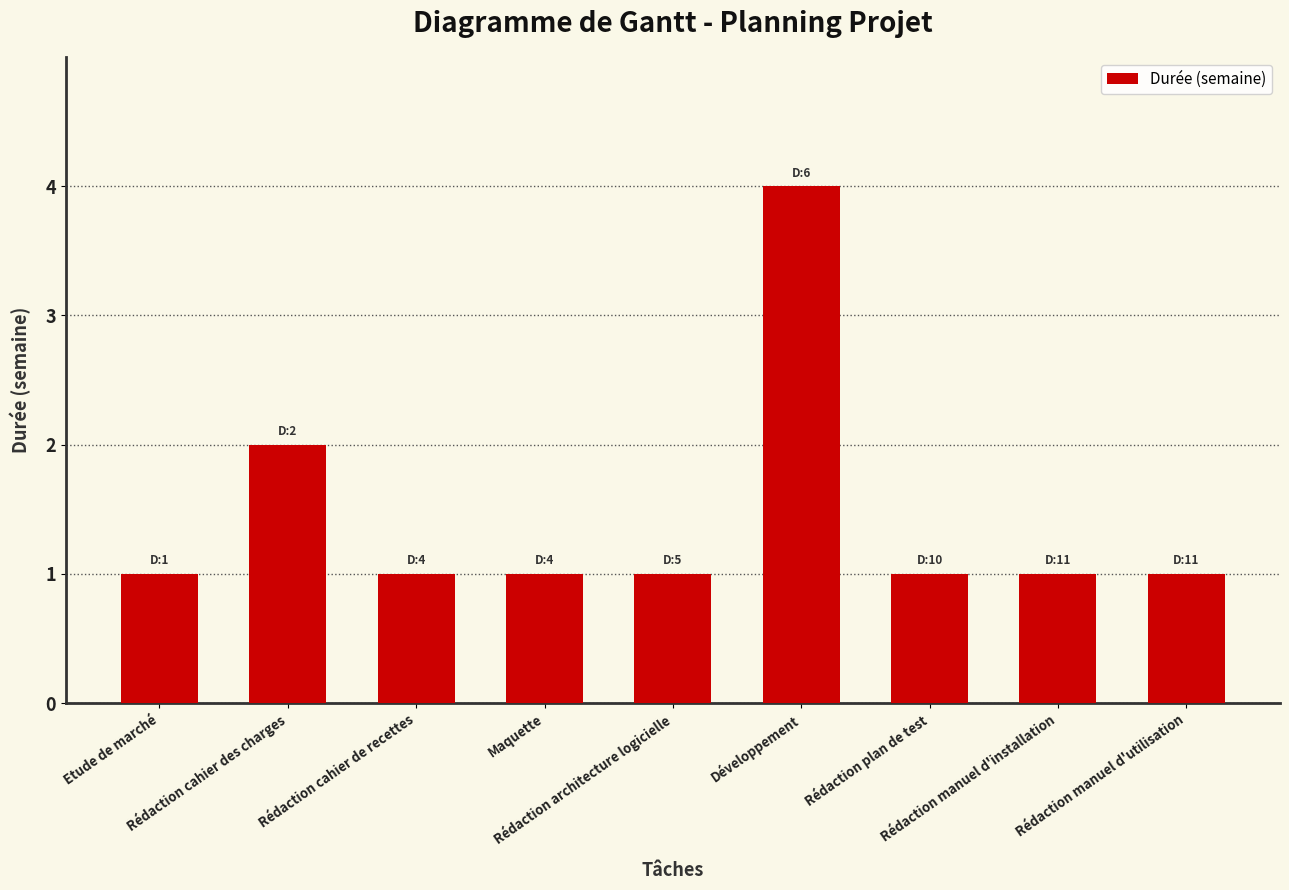

What is the ratio of the value at Rédaction cahier des charges to the value at Rédaction cahier de recettes?

2.0